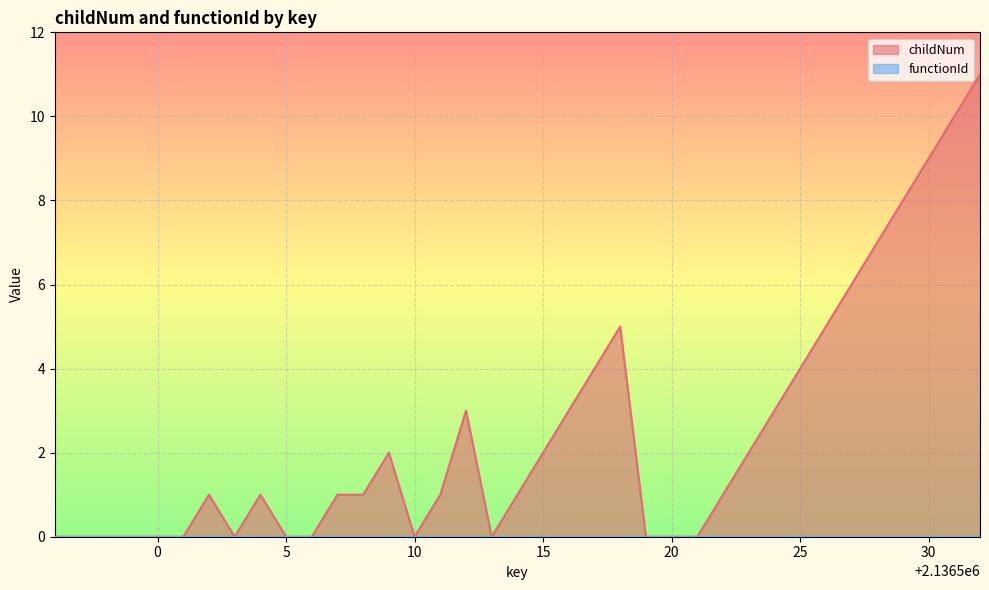

What is the change in value from 2136501 to 2136524?

+3